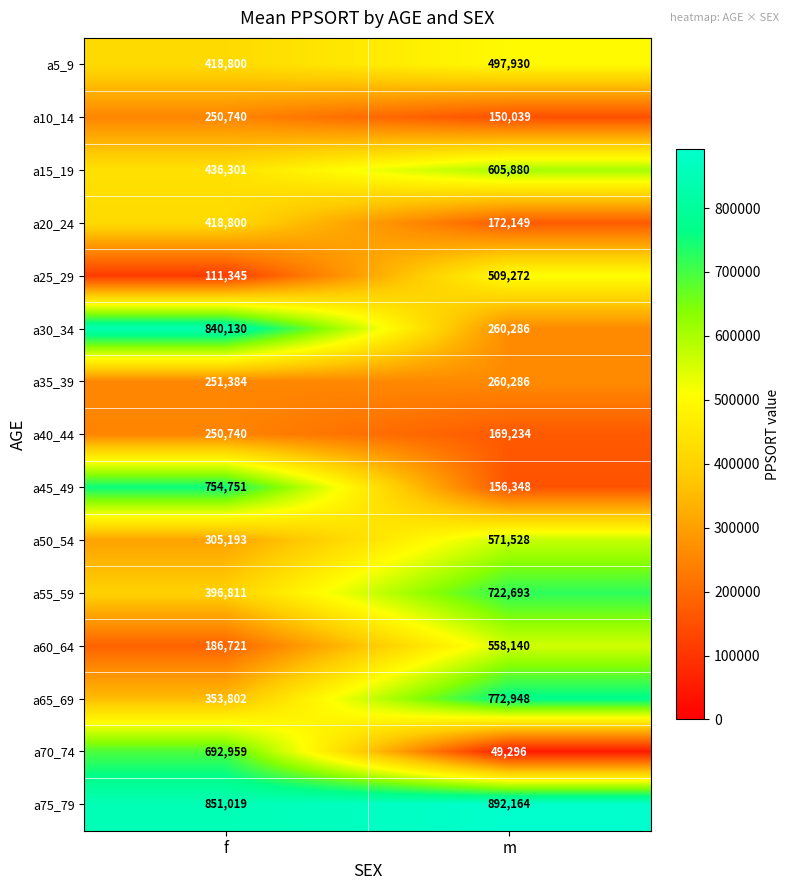

Which series has the largest total across all categories?

a75_79